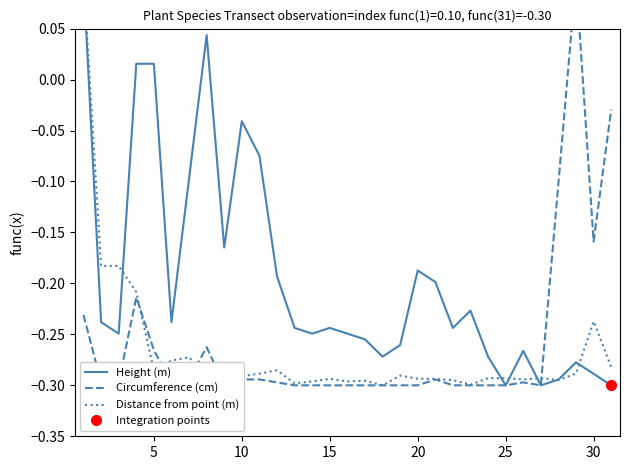

Which series changed the most between 9 and 22?

Height (m)